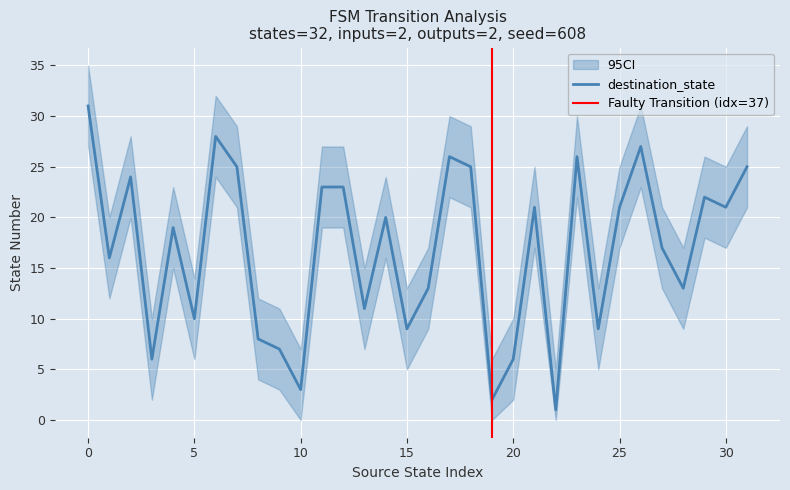

Which series has the largest range (max minus min)?

destination_state